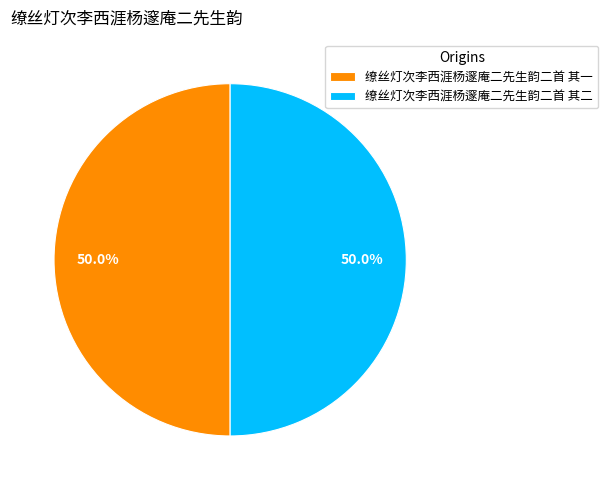

Approximately how many times larger is the value at 缭丝灯次李西涯杨邃庵二先生韵二首 其一 compared to 缭丝灯次李西涯杨邃庵二先生韵二首 其二?

1.0